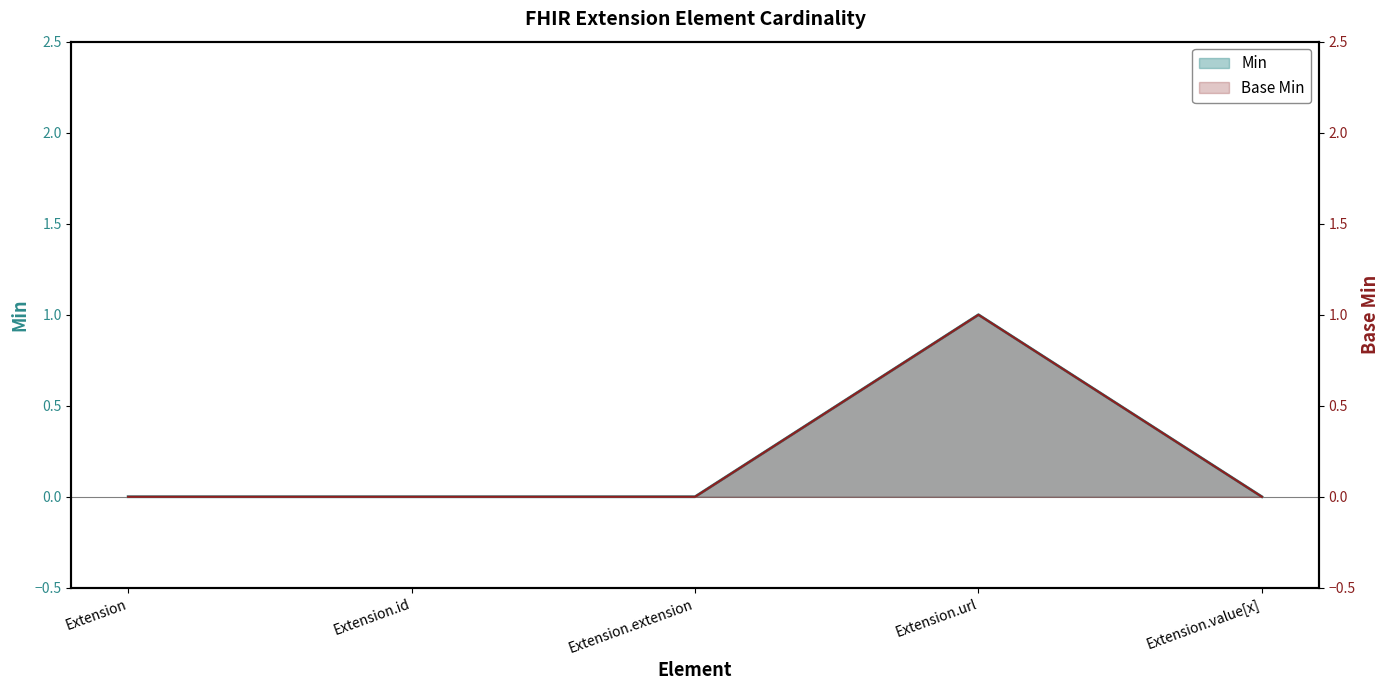

Where is Min nearest to the value 0?

Extension